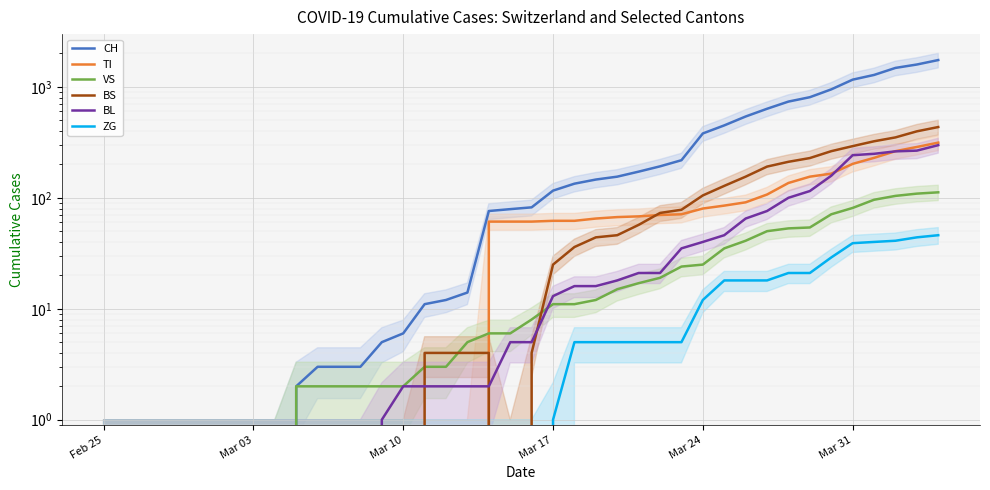

What is the difference between the second highest and second lowest values in the ZG series?

44